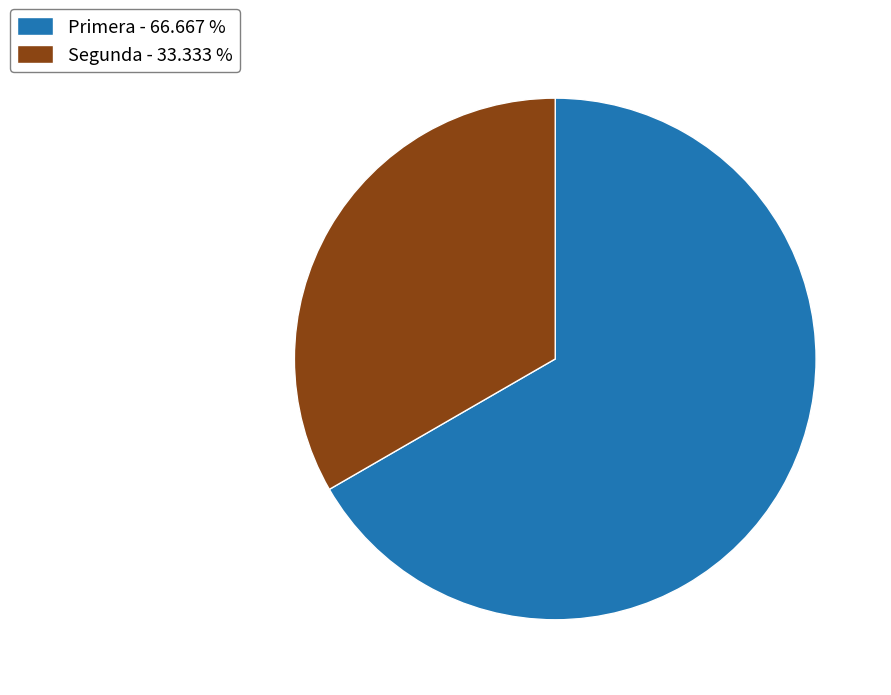

Combined, do Primera and Segunda account for over 50%?

Yes